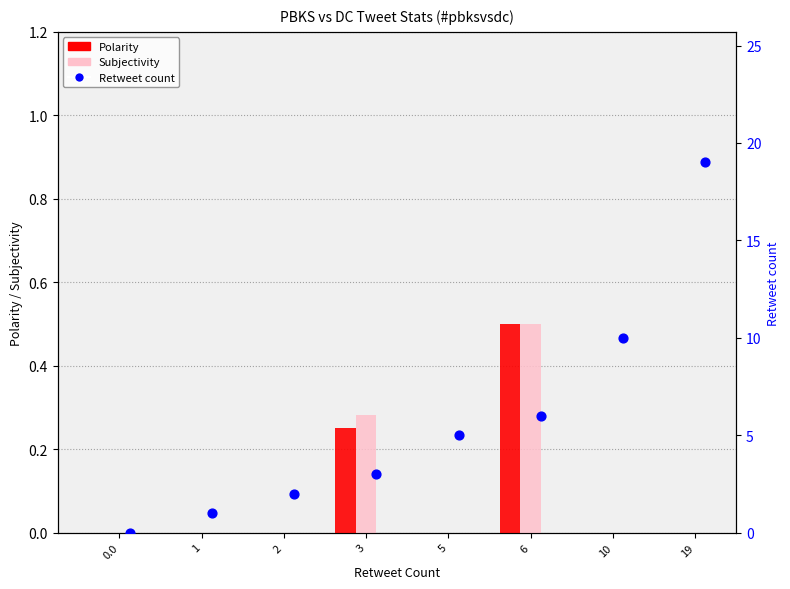

At how many categories does at least one series exceed 5?

3